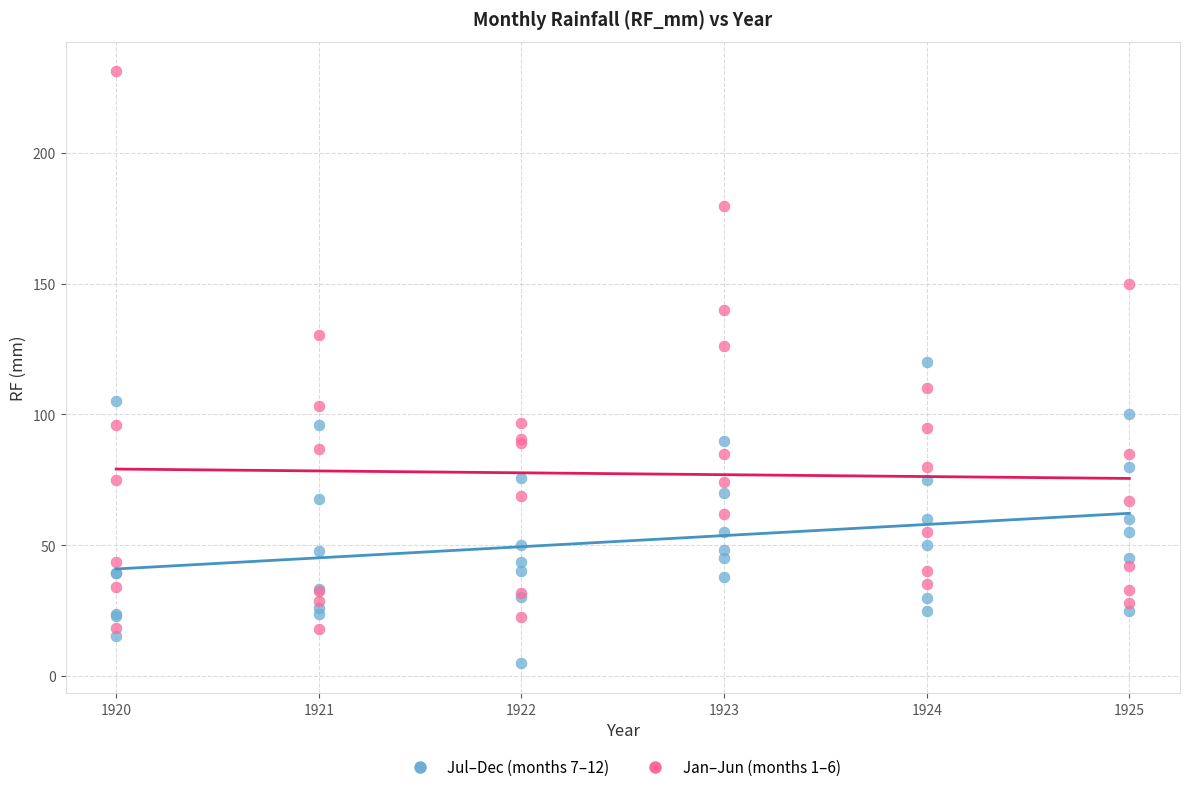

Which series contains the highest Y value?

Jan–Jun (months 1–6)